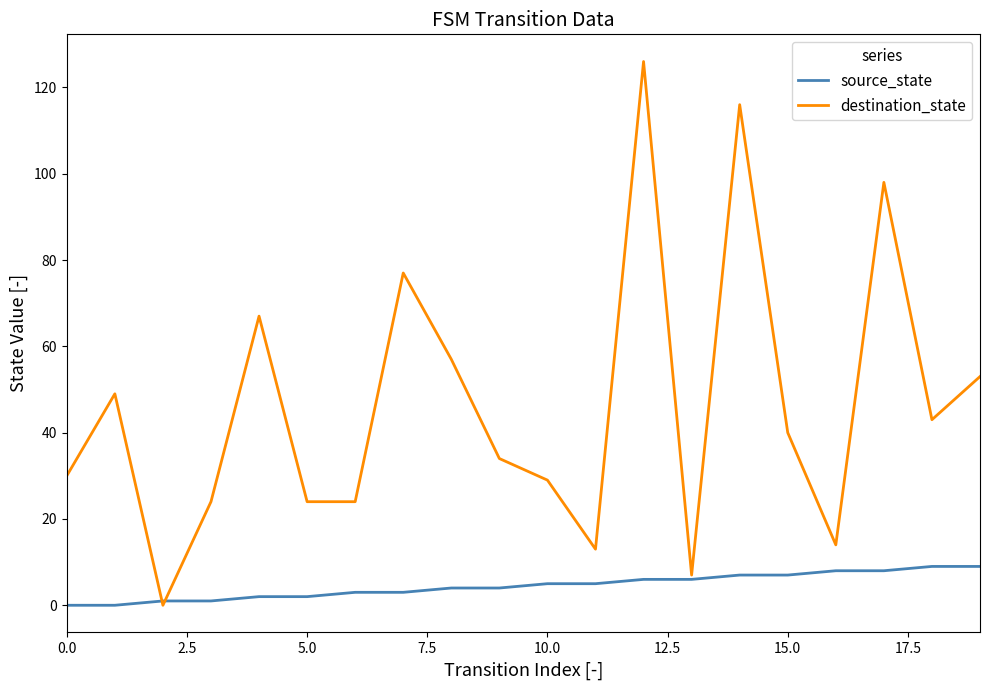

Which series has the largest total across all categories?

destination_state